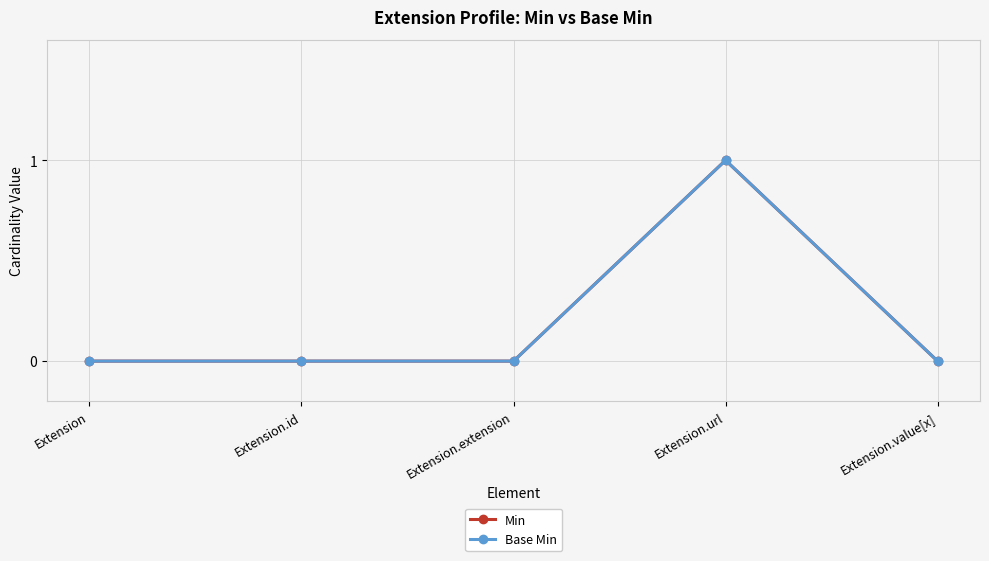

Reading left to right, what are all the values shown in this chart?

Min: 0	0	0	1	0
Base Min: 0	0	0	1	0